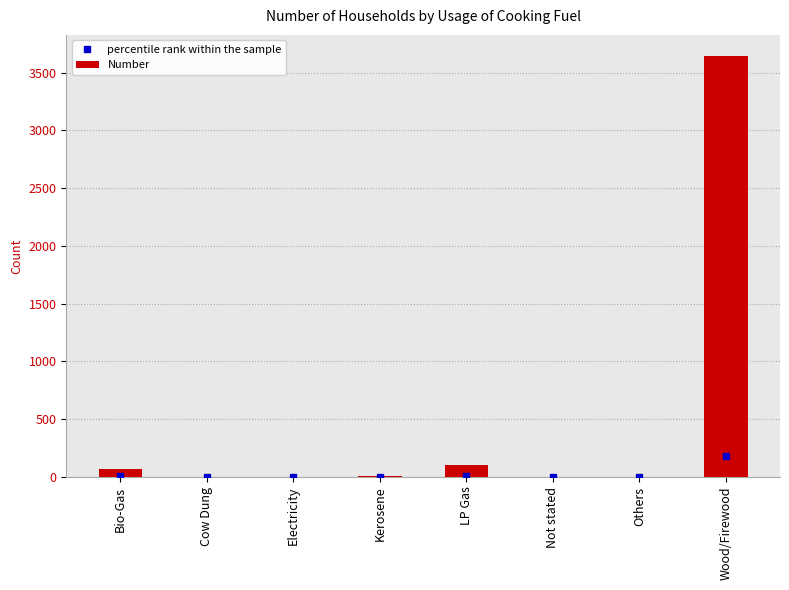

Which label corresponds to the largest value in the chart?

Wood/Firewood